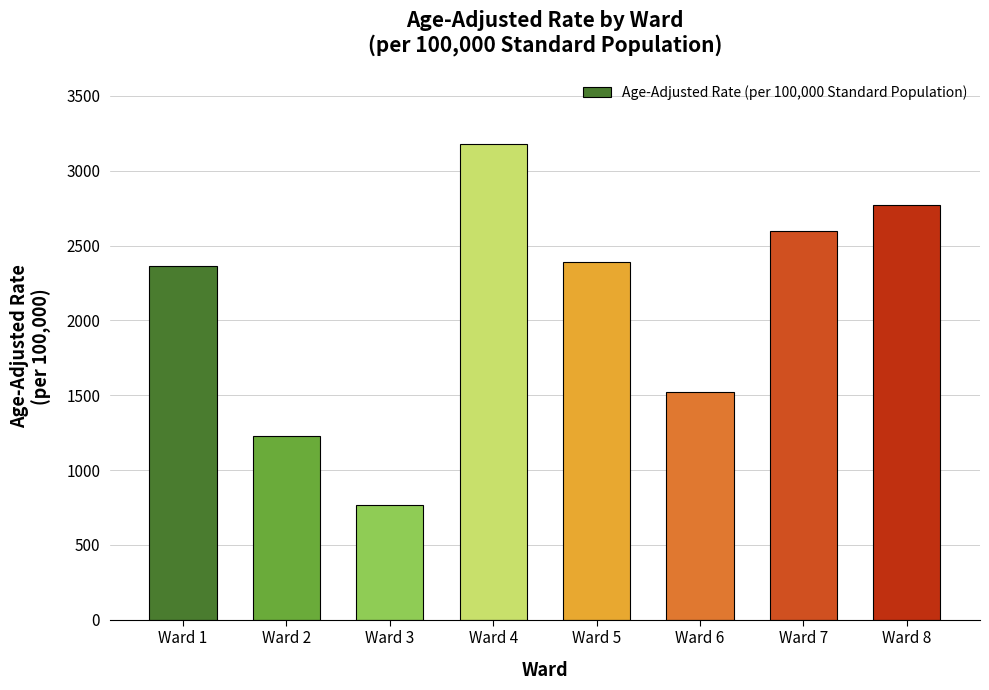

How many data points are above 2391?

4